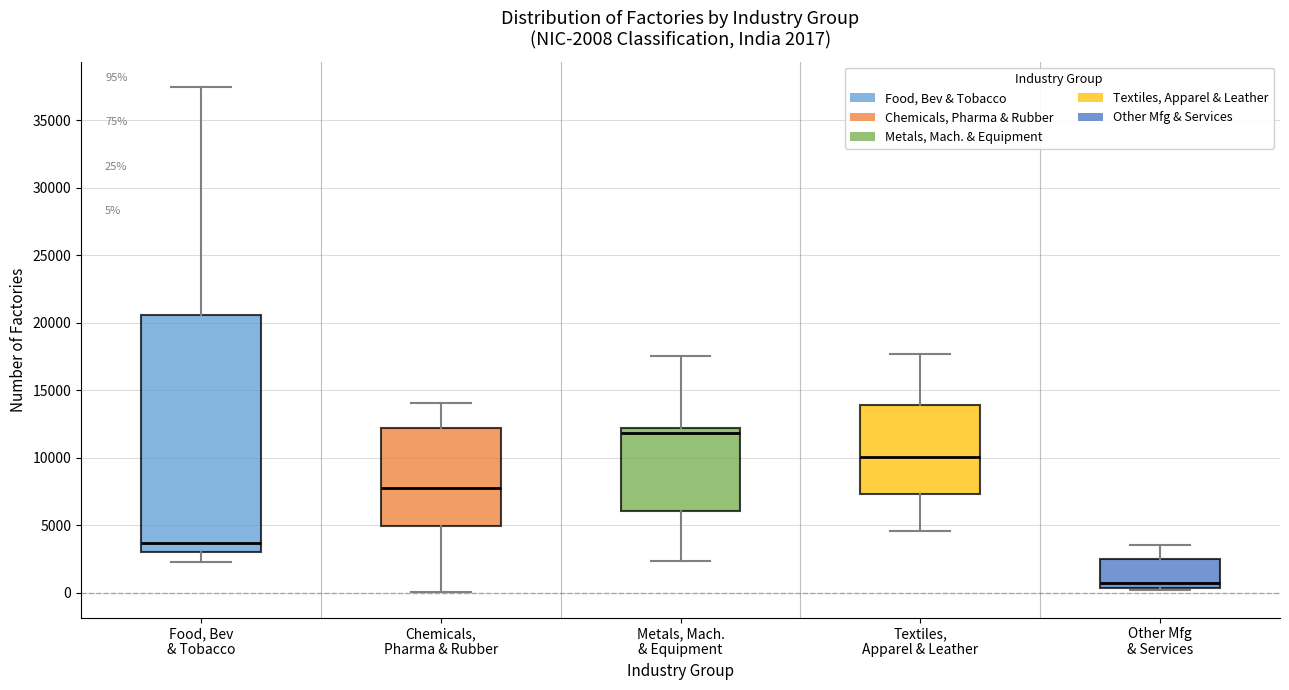

Which box has the highest median line?

Metals, Mach. & Equipment